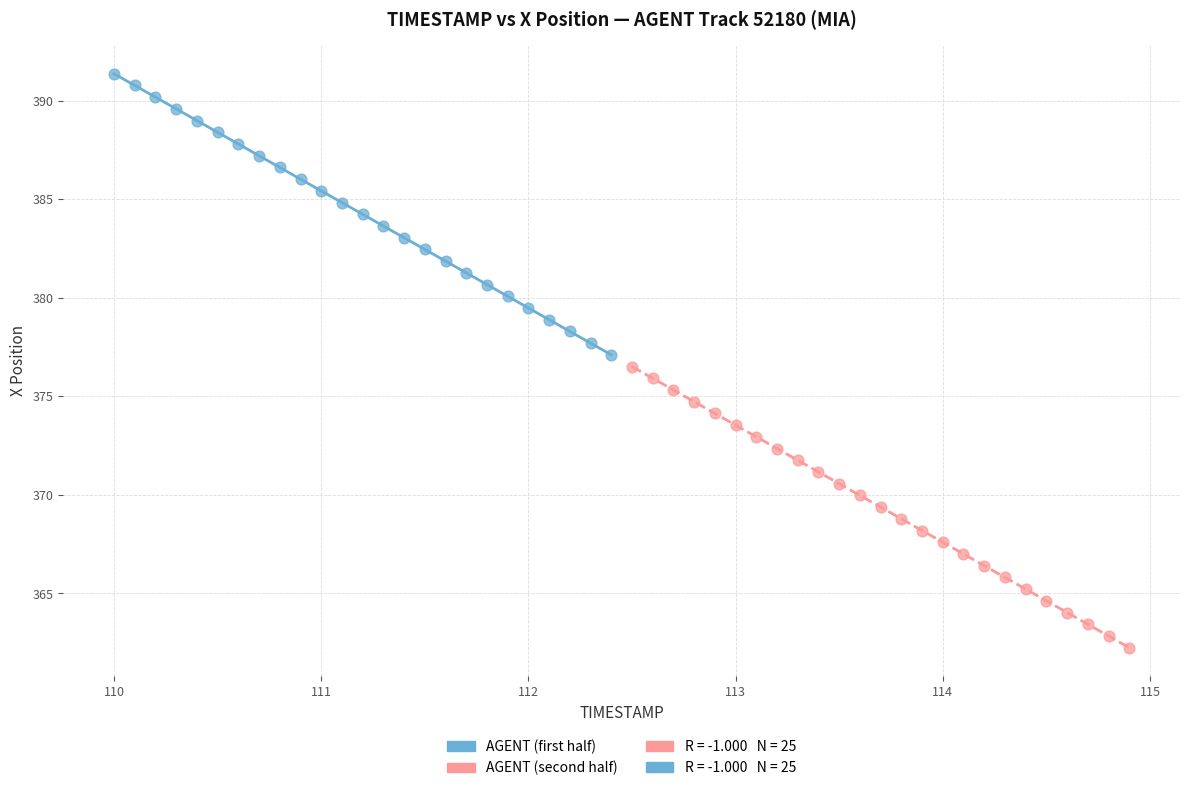

Which series reaches the minimum Y coordinate?

AGENT (second half)